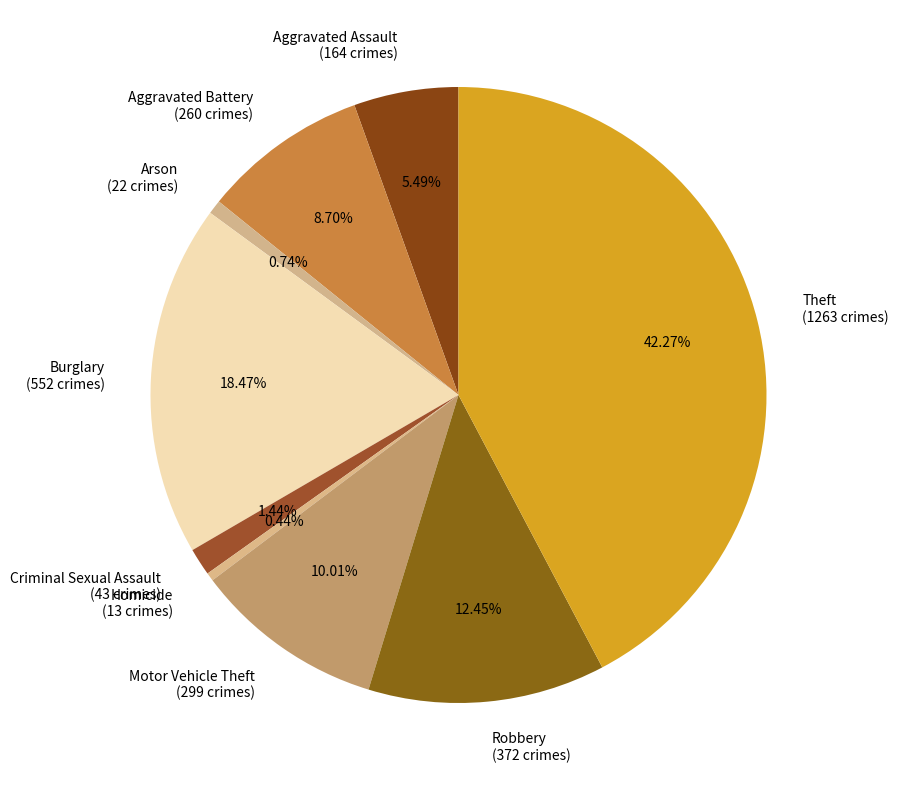

True or false: Theft accounts for 42% of the total.

True